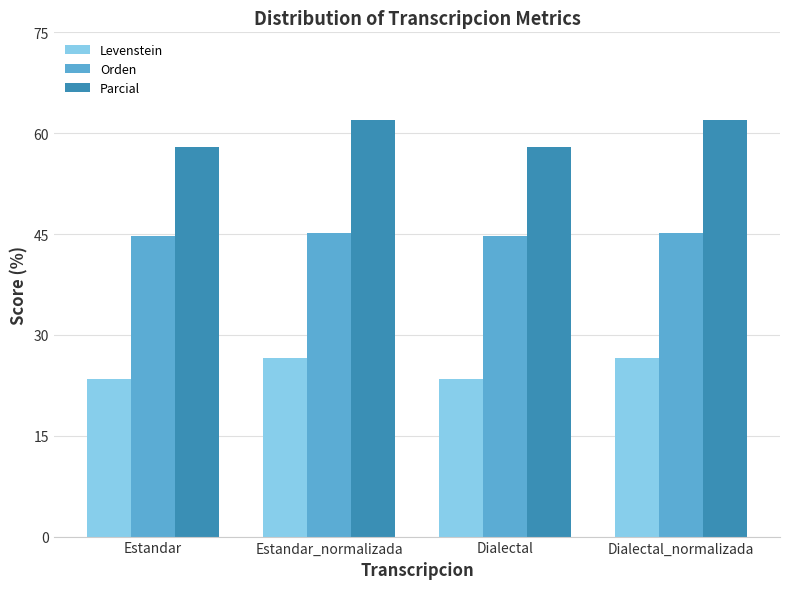

What is the difference between the Parcial values at Dialectal and Dialectal_normalizada?

4.1